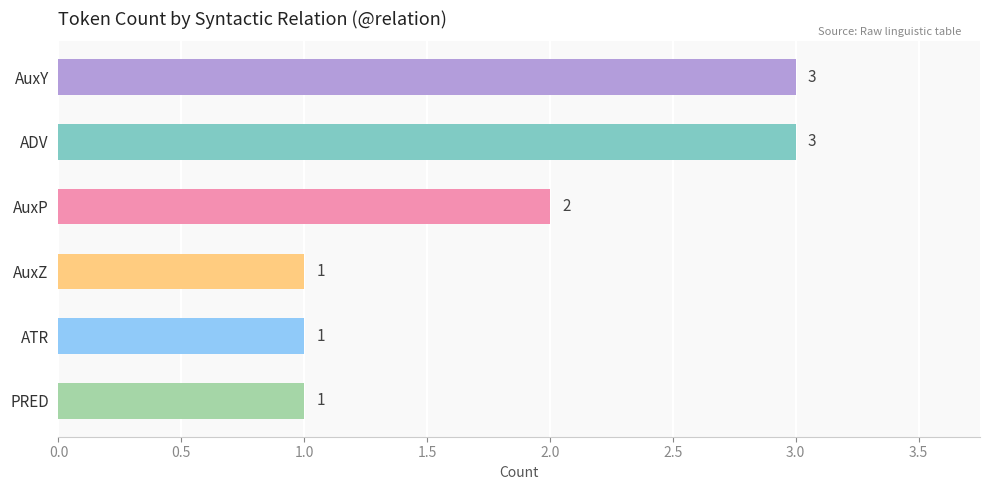

What is the sum of all values?

11